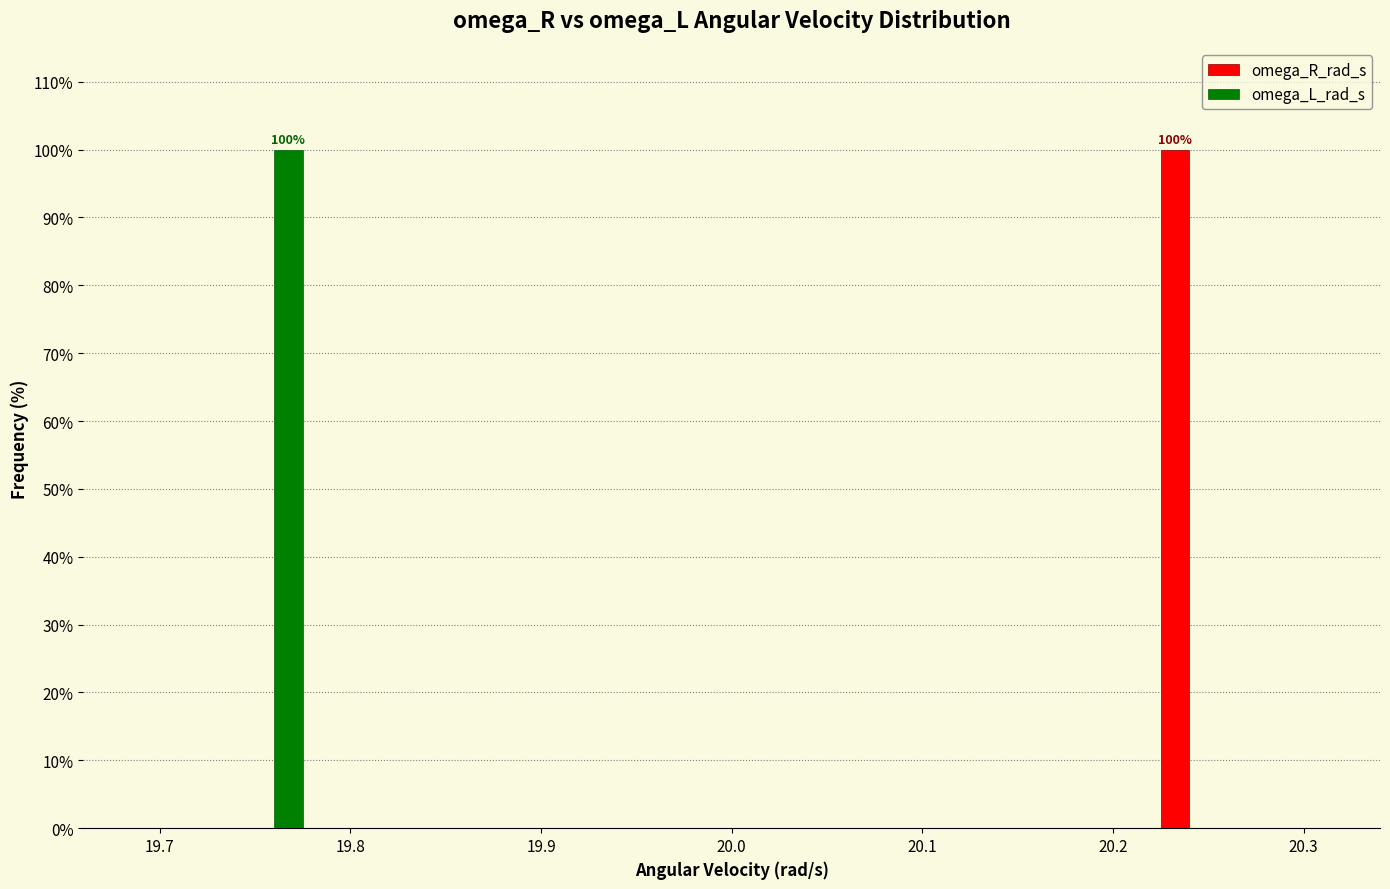

Reading right to left, list all the values displayed in this chart.

omega_R_rad_s: 20.2=100	19.8=0
omega_L_rad_s: 20.2=0	19.8=100